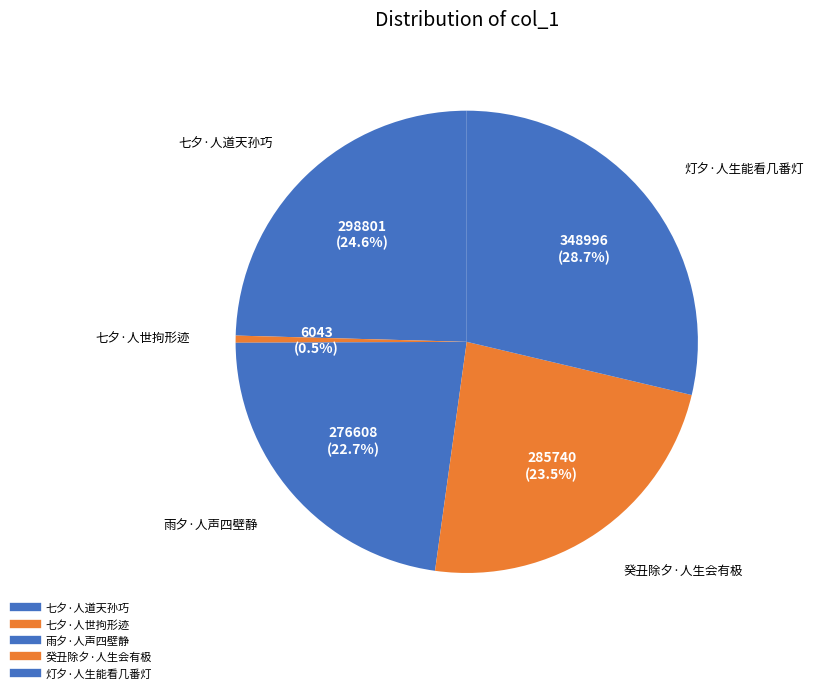

To the nearest percent, what is the average slice percentage?

20%